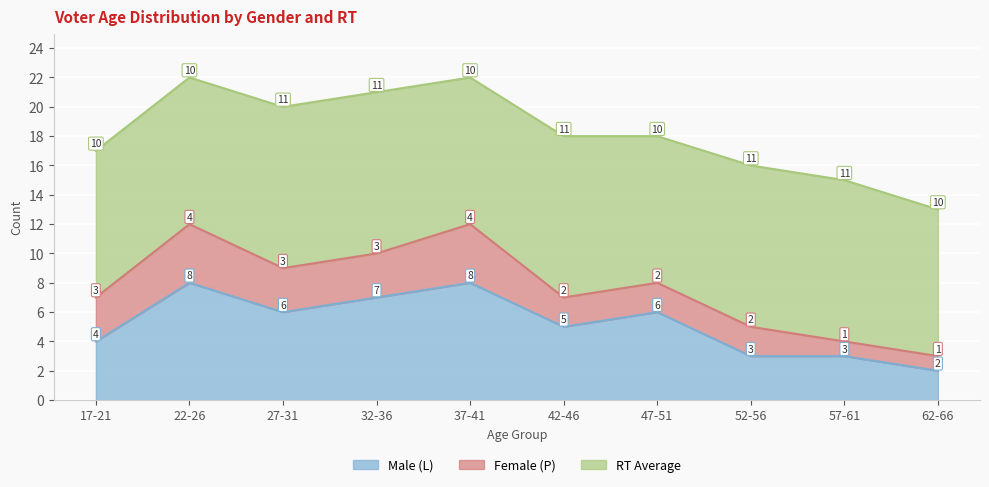

Rank the categories by Male (L) value from highest to lowest.

22-26, 37-41, 32-36, 27-31, 47-51, 42-46, 17-21, 52-56, 57-61, 62-66